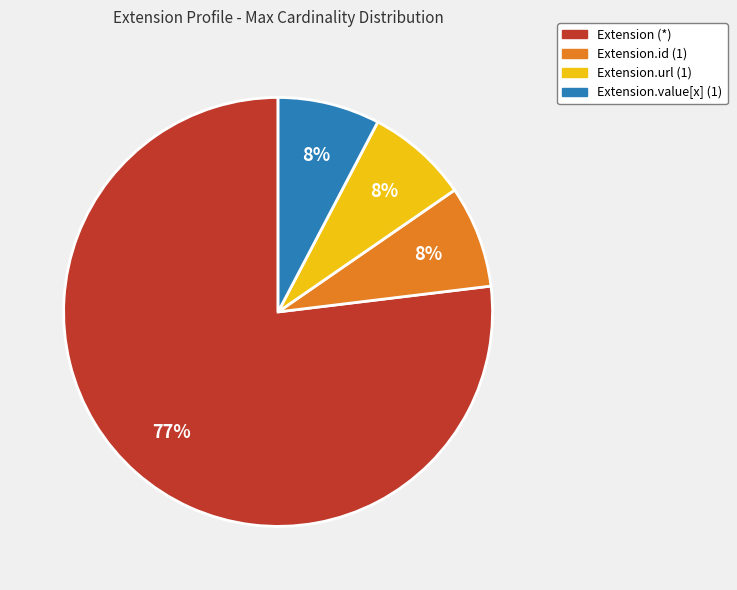

To the nearest percent, what is the average slice percentage?

25%